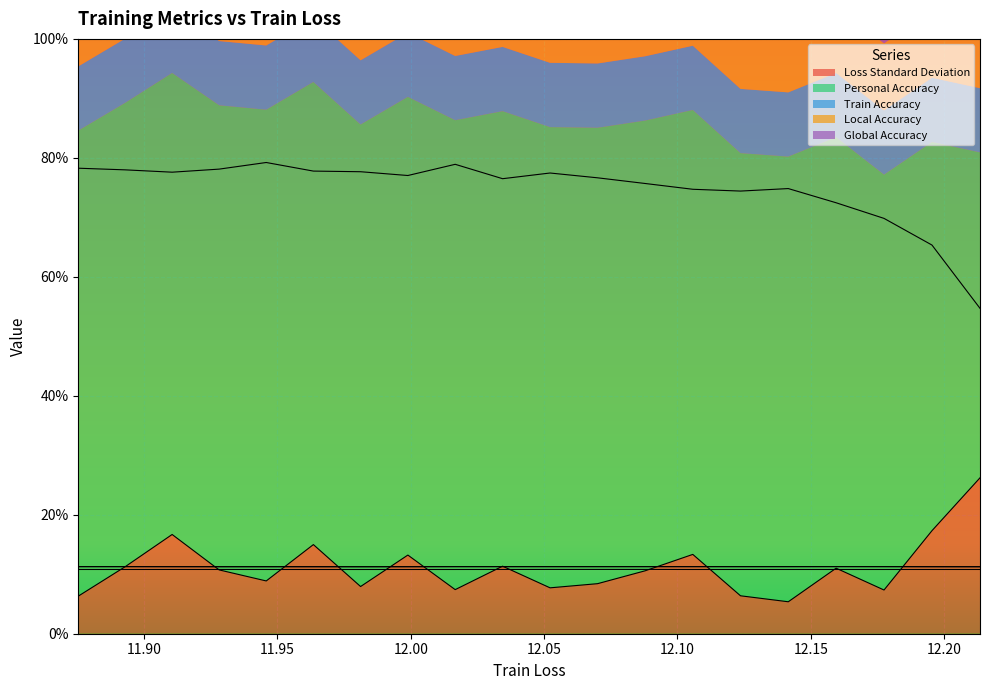

Which series has the largest total across all categories?

Personal Accuracy